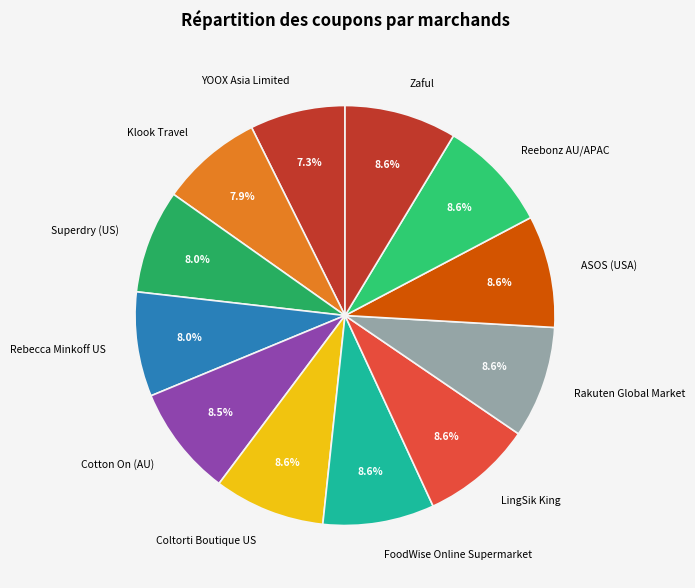

To the nearest percent, what portion does Coltorti Boutique US represent?

9%